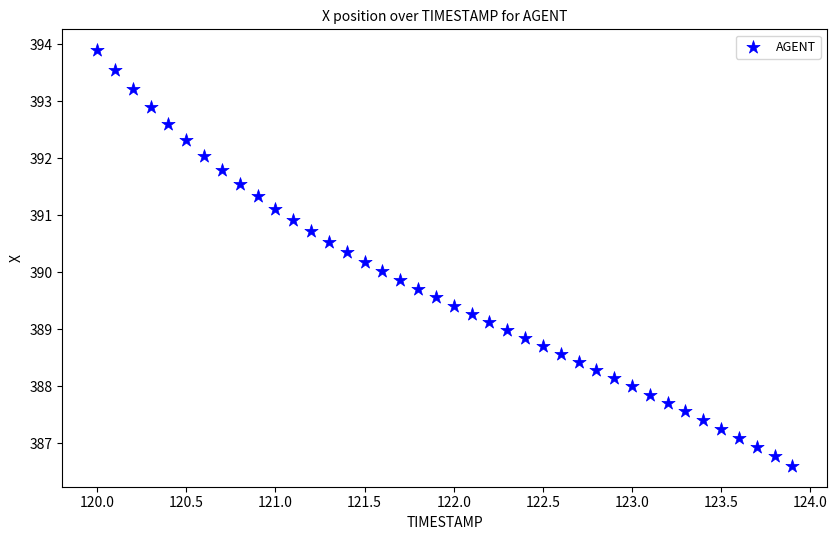

What is the range of X values (max minus min)?

3.9